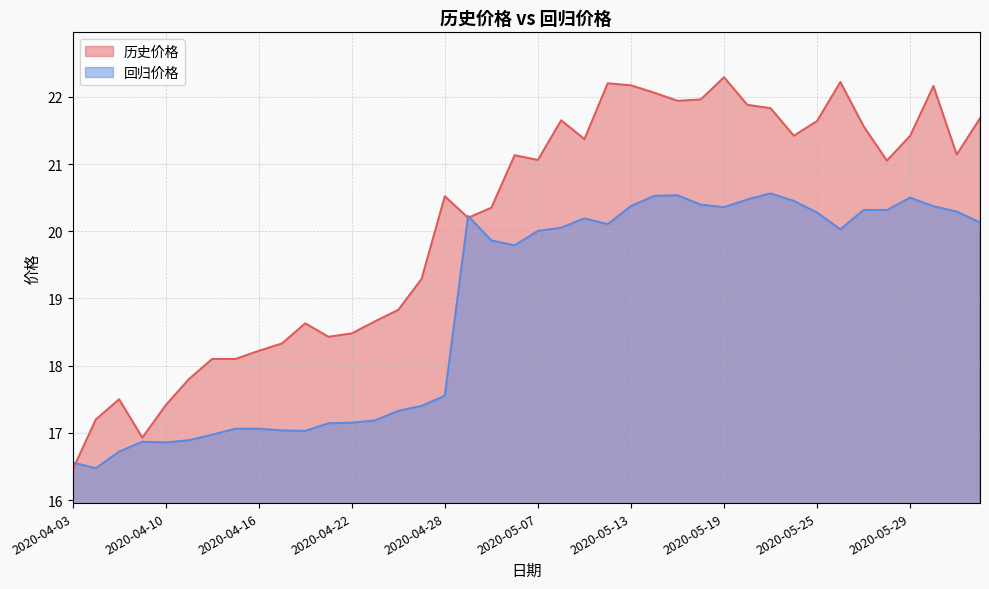

What is the smallest value displayed?

16.4